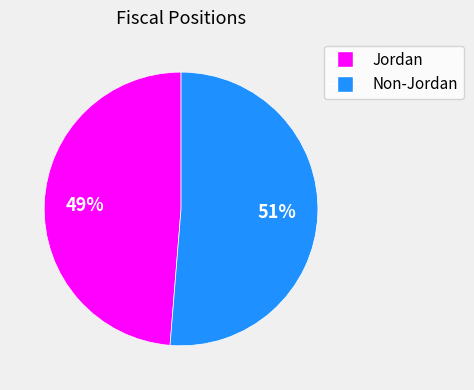

To the nearest percent, what portion does Non-Jordan represent?

51%